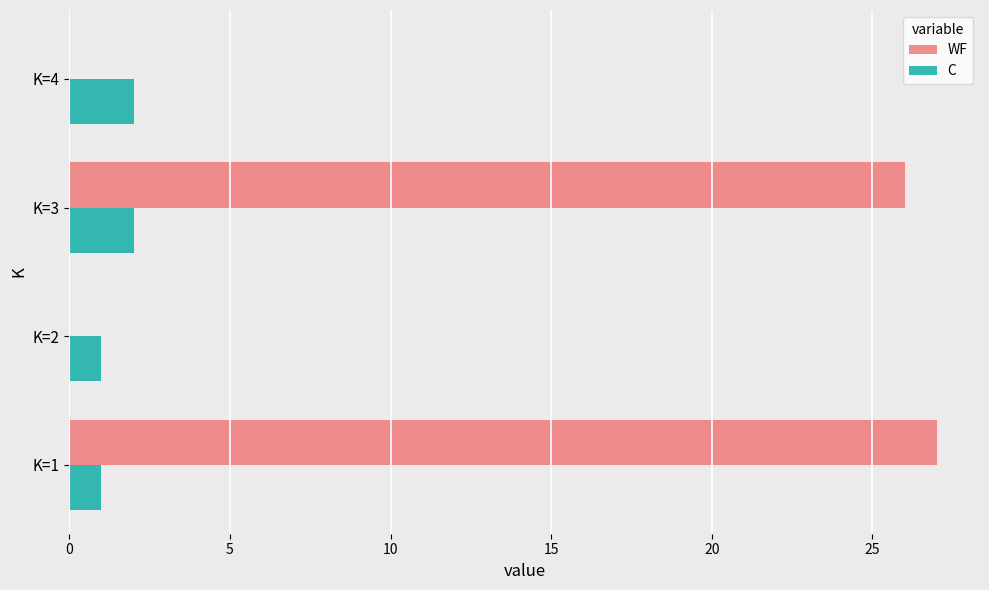

What are all the series names shown in the legend?

WF, C